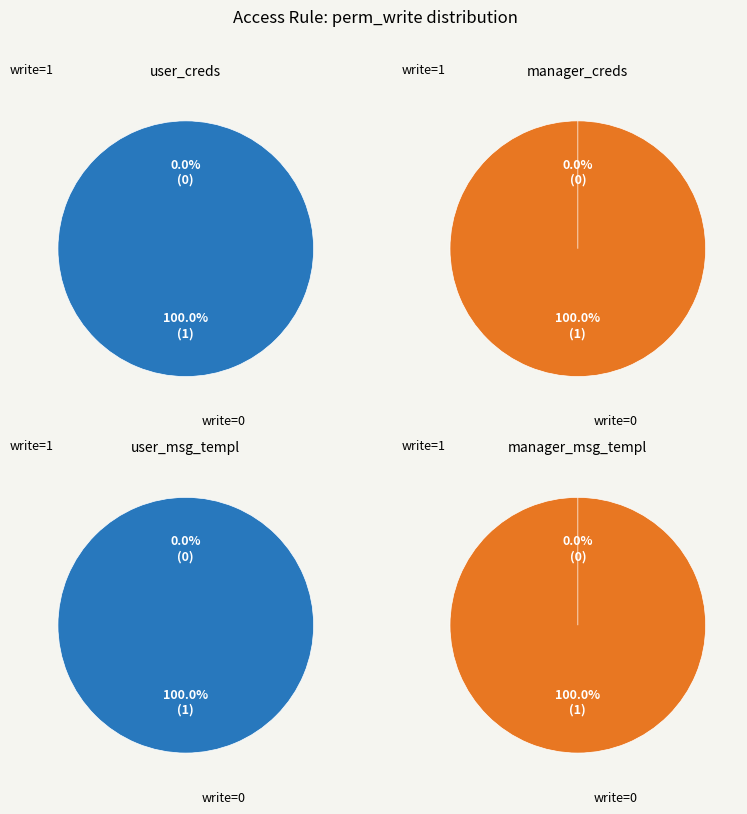

How many slices are in this pie chart?

2